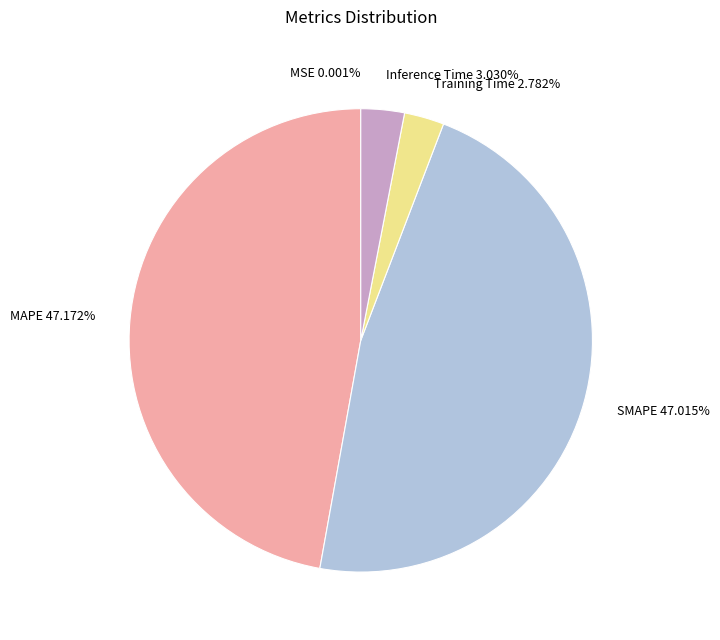

Combined, do MAPE 47.172% and SMAPE 47.015% account for over 50%?

Yes